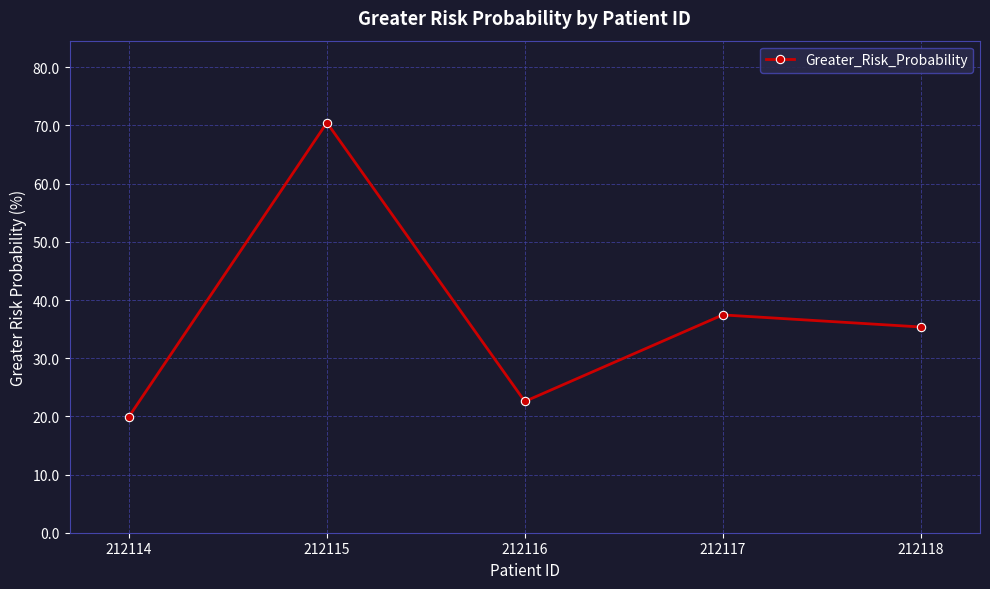

What is the value of the 3rd point from the left?

22.6